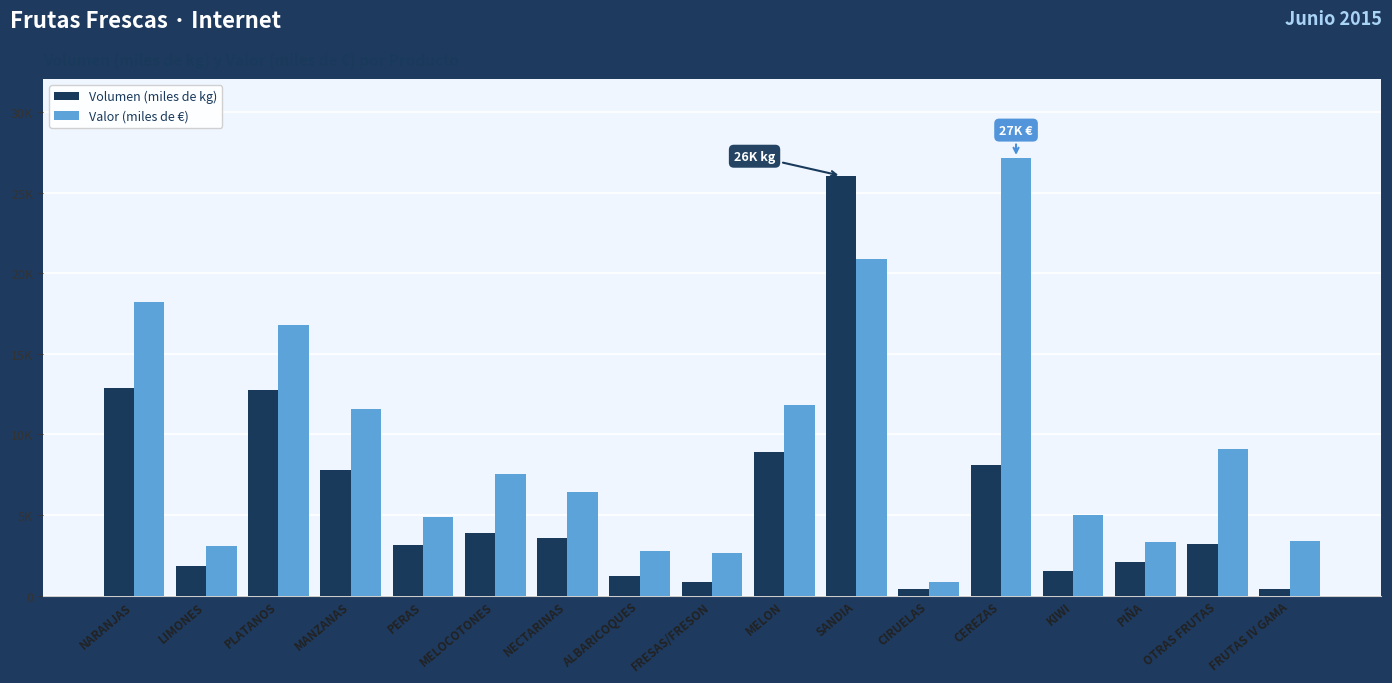

What is the label of the 10th bar from the right?

ALBARICOQUES